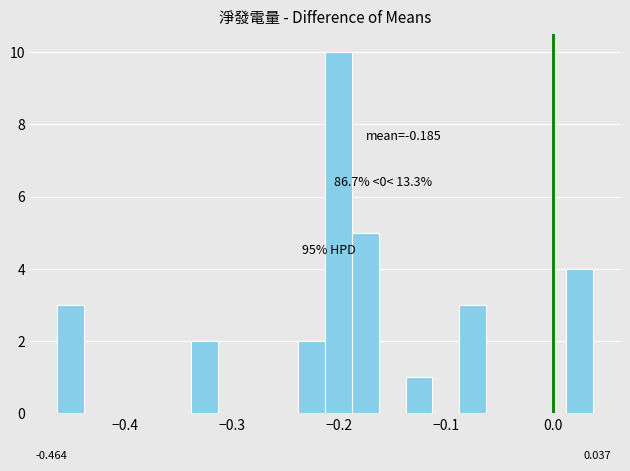

Read against the x-axis, roughly where is the centre of the tallest bar?

-0.20